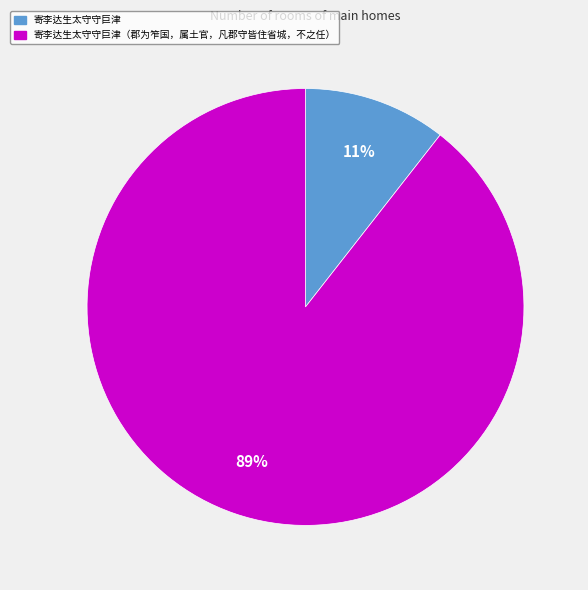

To the nearest percent, what is the average slice percentage?

50%